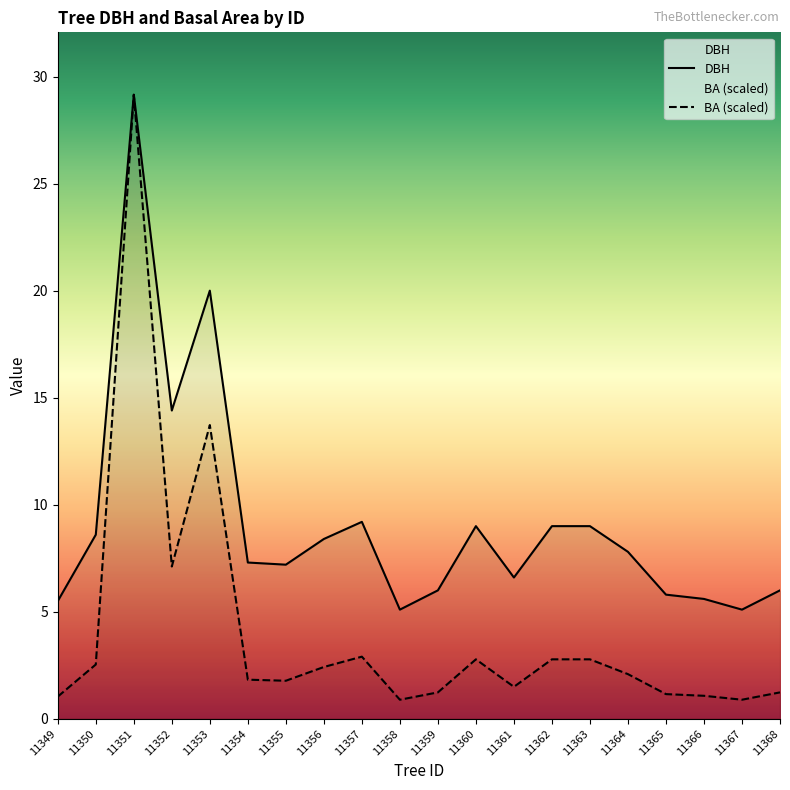

Where is the first local maximum for DBH?

11351